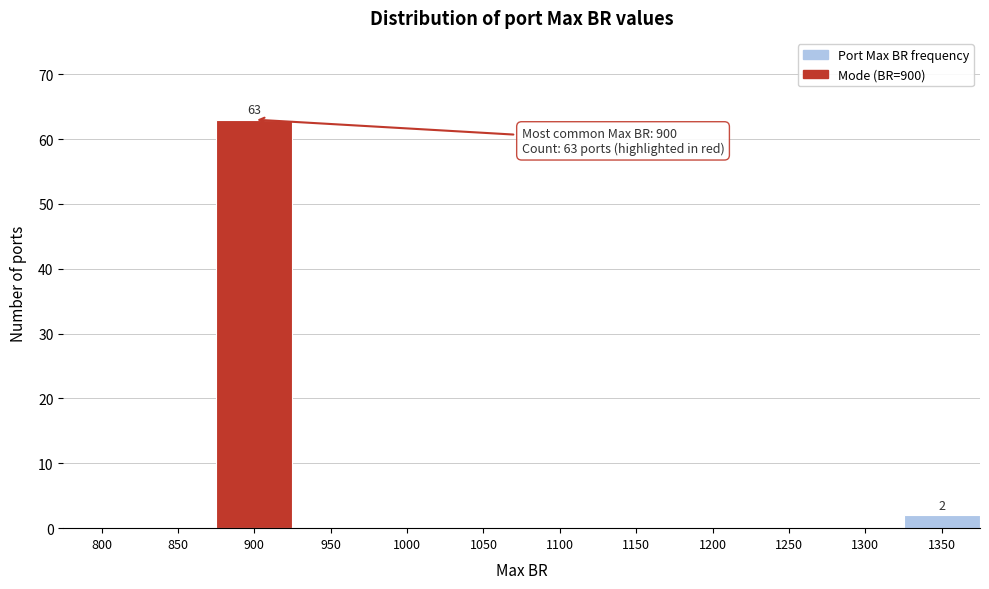

Reading left to right, extract all data points from this chart.

800=0	850=0	900=63	950=0	1000=0	1050=0	1100=0	1150=0	1200=0	1250=0	1300=0	1350=2